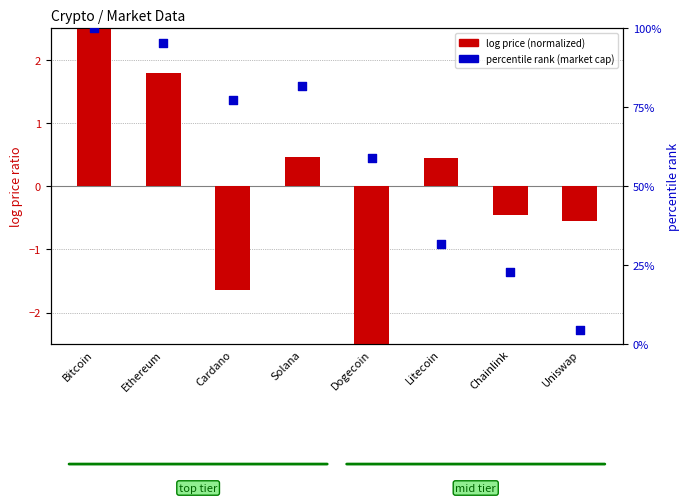

What are all the series names shown in the legend?

log price (normalized), percentile rank (market cap)